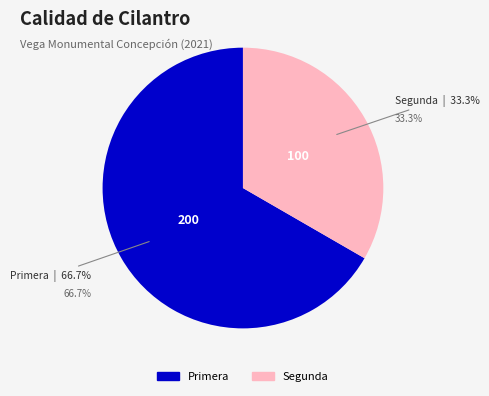

How many segments does this pie chart have?

2